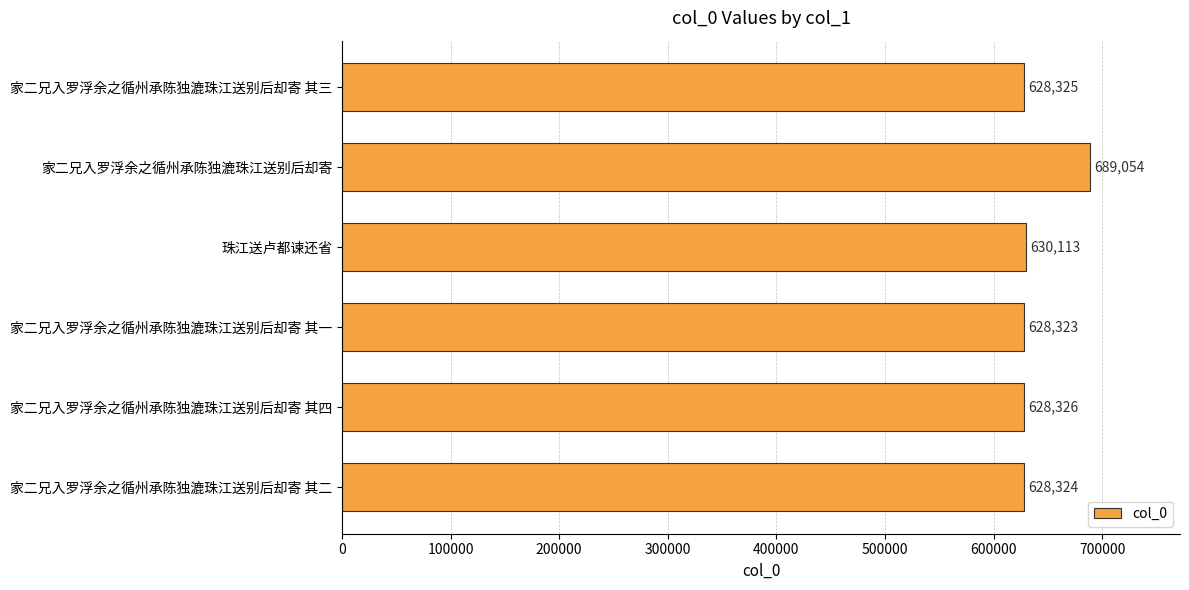

What is the approximate value at 珠江送卢都谏还省, to the nearest 100?

630100